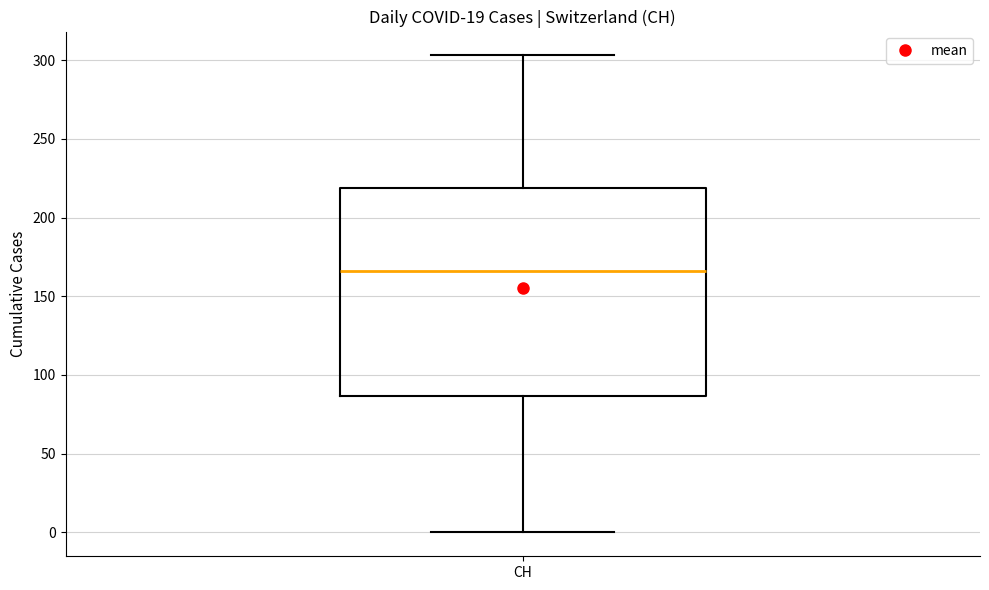

Where does the median line of the box for CH sit on the y-axis? The values are not printed on the chart, so give them approximately, as read against the axis.

165